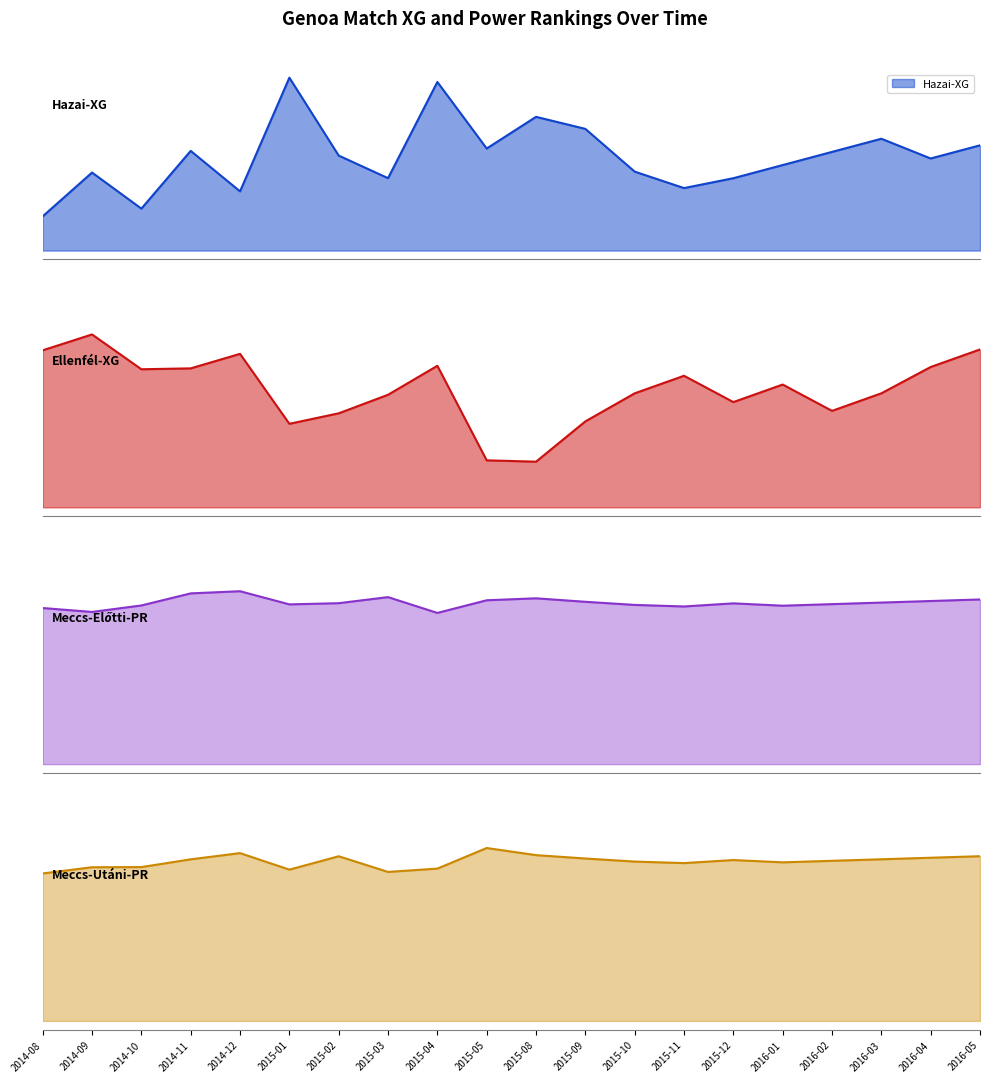

How many data points in Meccs-Előtti-PR are less than 10?

2